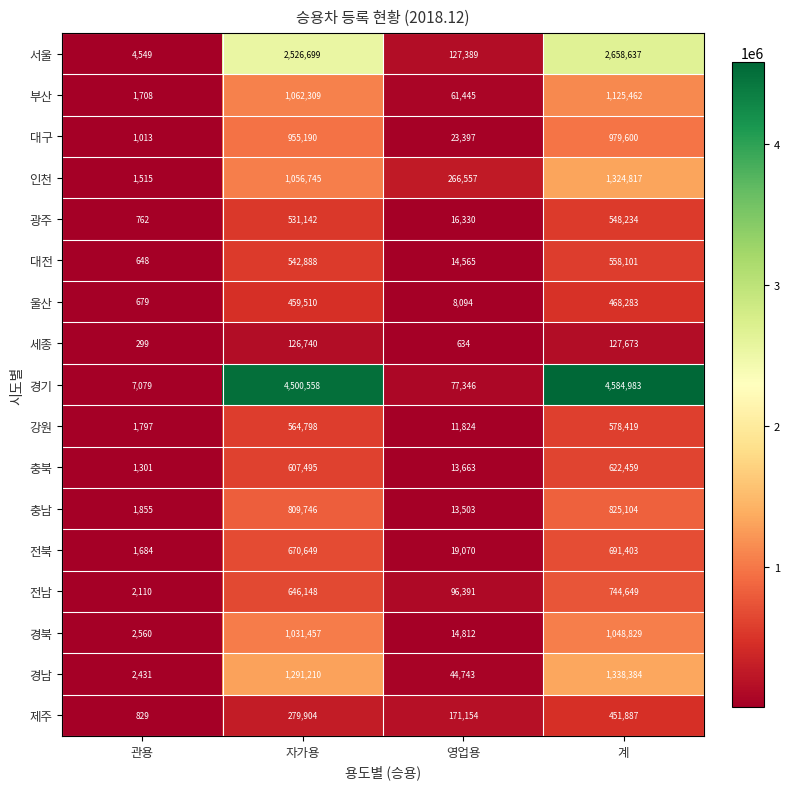

Is it true that 인천 equals 1324817 at 계?

True